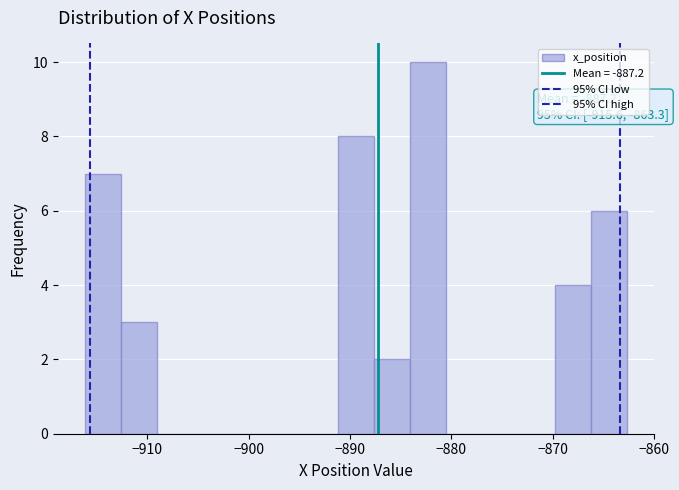

Around what value on the x-axis is the tallest bar? Give the approximate position of its centre, as read against the axis.

-882